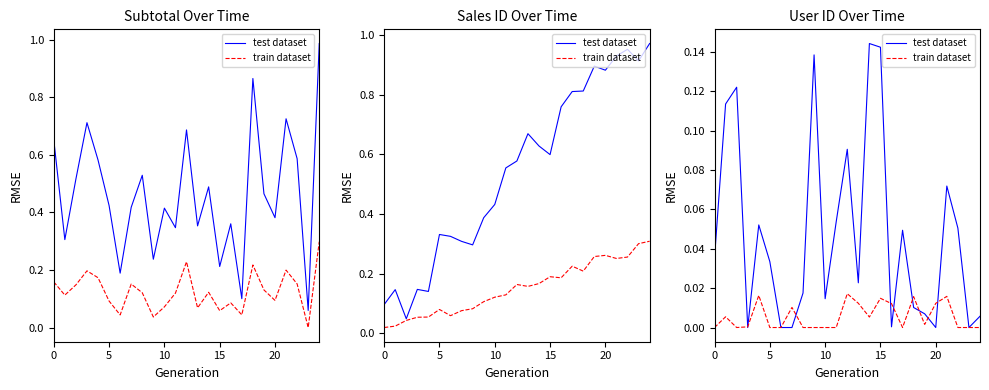

Where do train dataset and test dataset first cross each other?

10 and 15